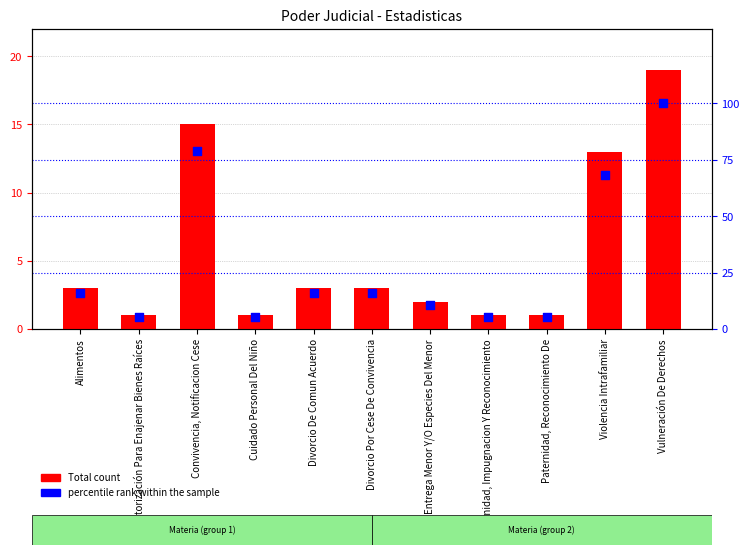

At which category is the sum across all series the highest?

Vulneración De Derechos